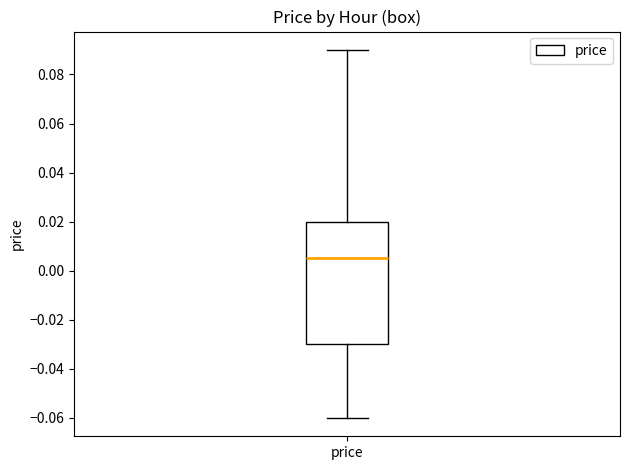

Where does the lower whisker of the box for price end on the y-axis? The values are not printed on the chart, so give them approximately, as read against the axis.

-0.060